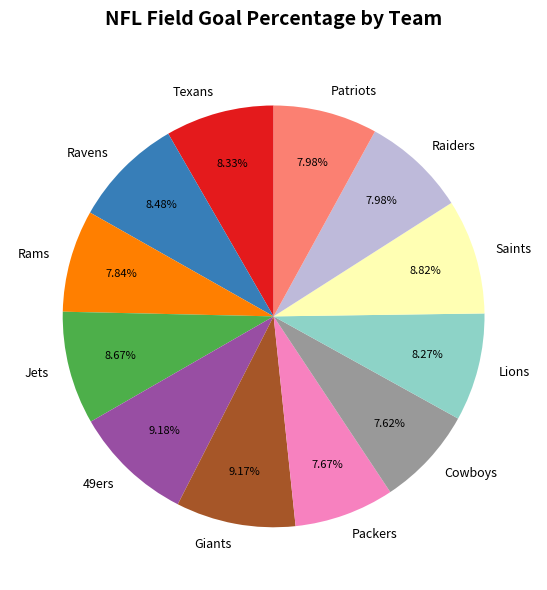

How much of the chart is everything except Texans?

91.7%